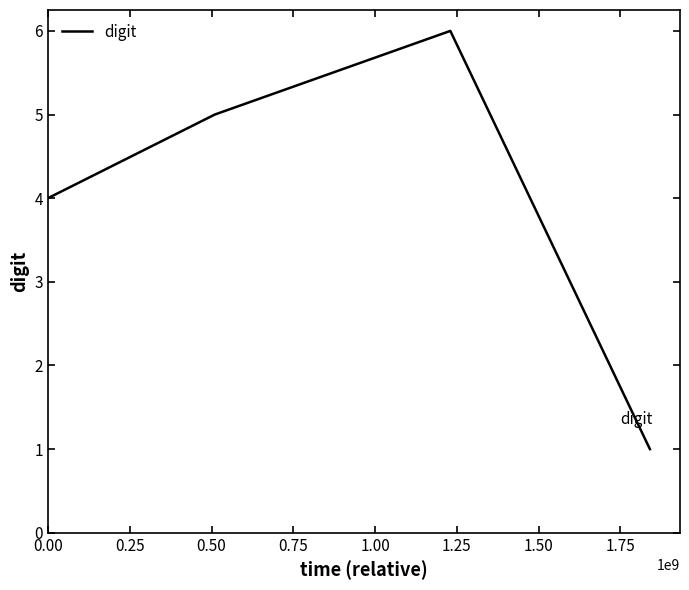

True or false: there are more than 0 points higher than both neighbors.

True